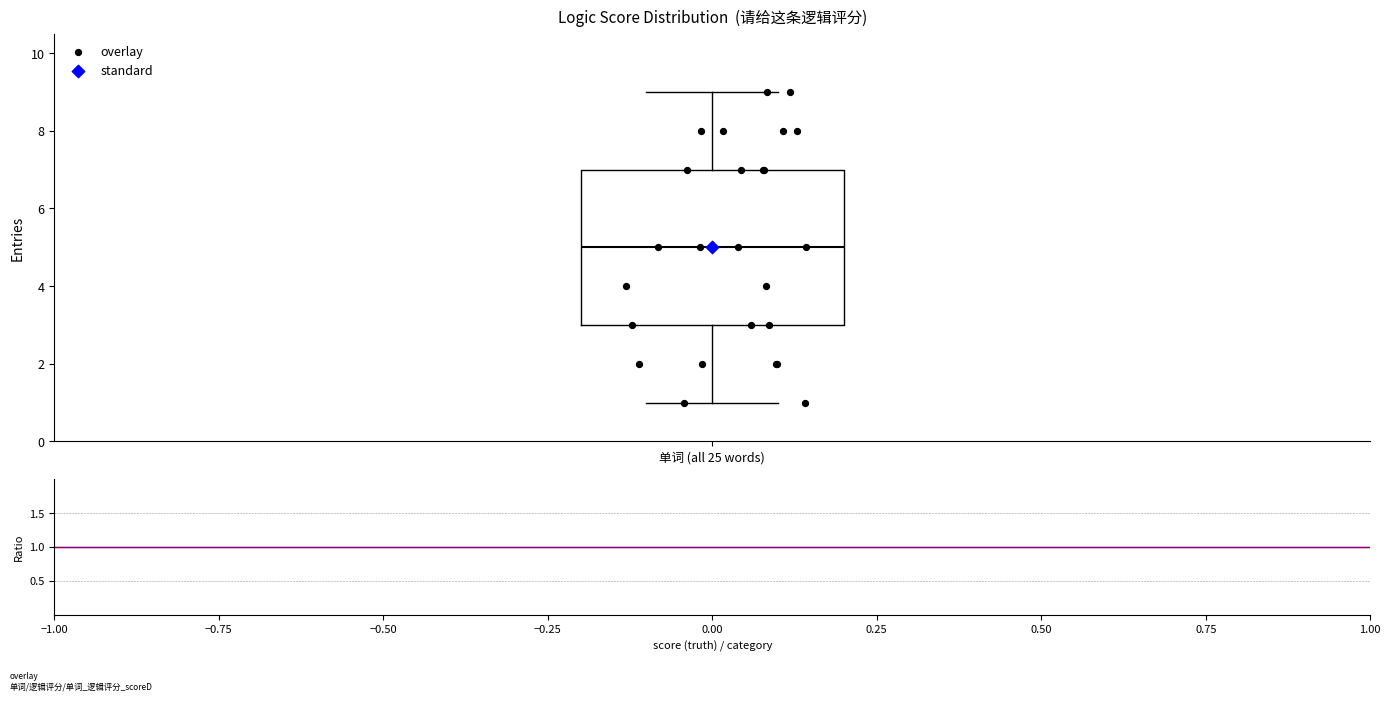

Transcribe this box plot: give where the median line is, the range the box spans, and where the two whiskers end, as read against the y-axis. The values are not printed on the chart, so give them approximately, as read against the axis.

median 5, box 3 to 7, whiskers 1 to 9